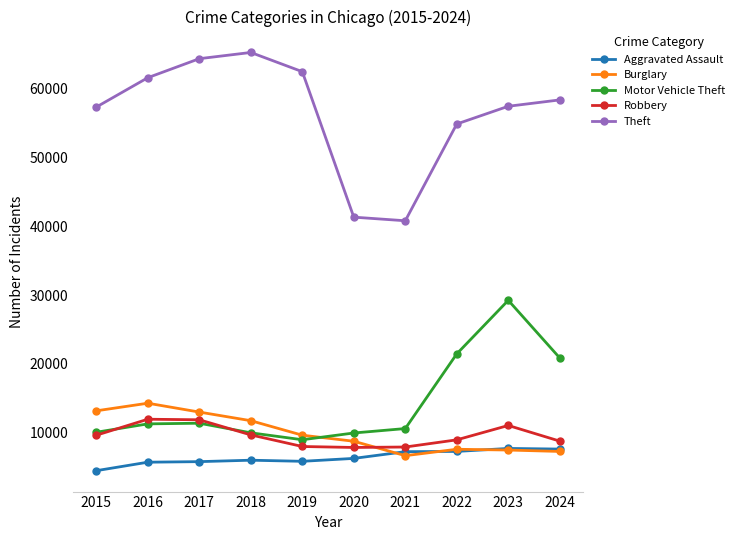

True or false: Theft has a value of 62496 at 2019.

True